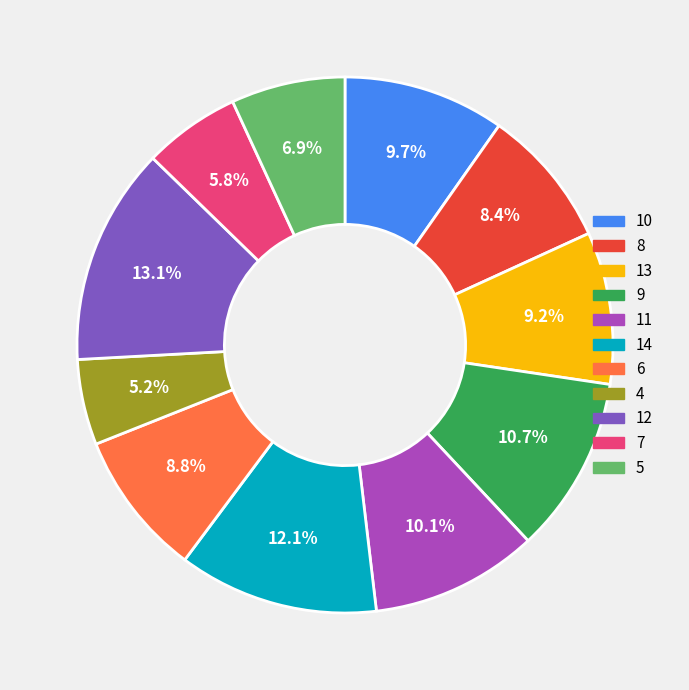

What is the ratio of the value at 14 to the value at 5?

1.8